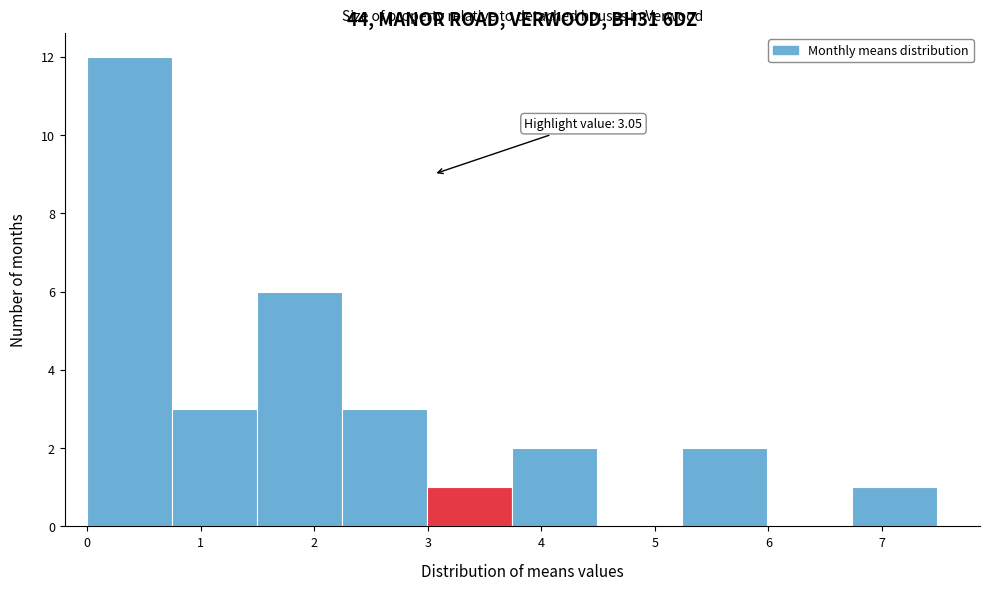

Over which range of the x-axis is the bar tallest?

0.0 to 0.7